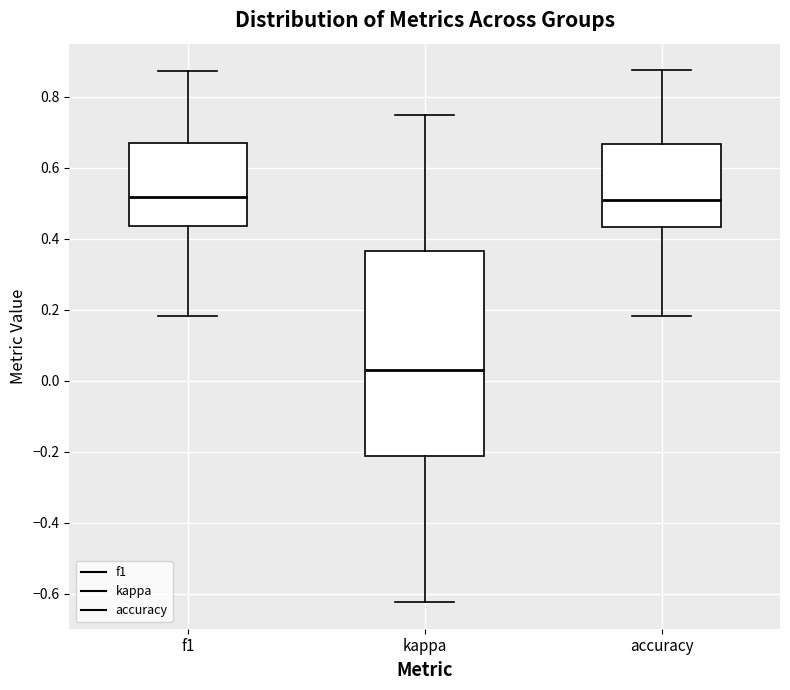

Comparing the boxes themselves (not the whiskers), which one is the tallest?

kappa